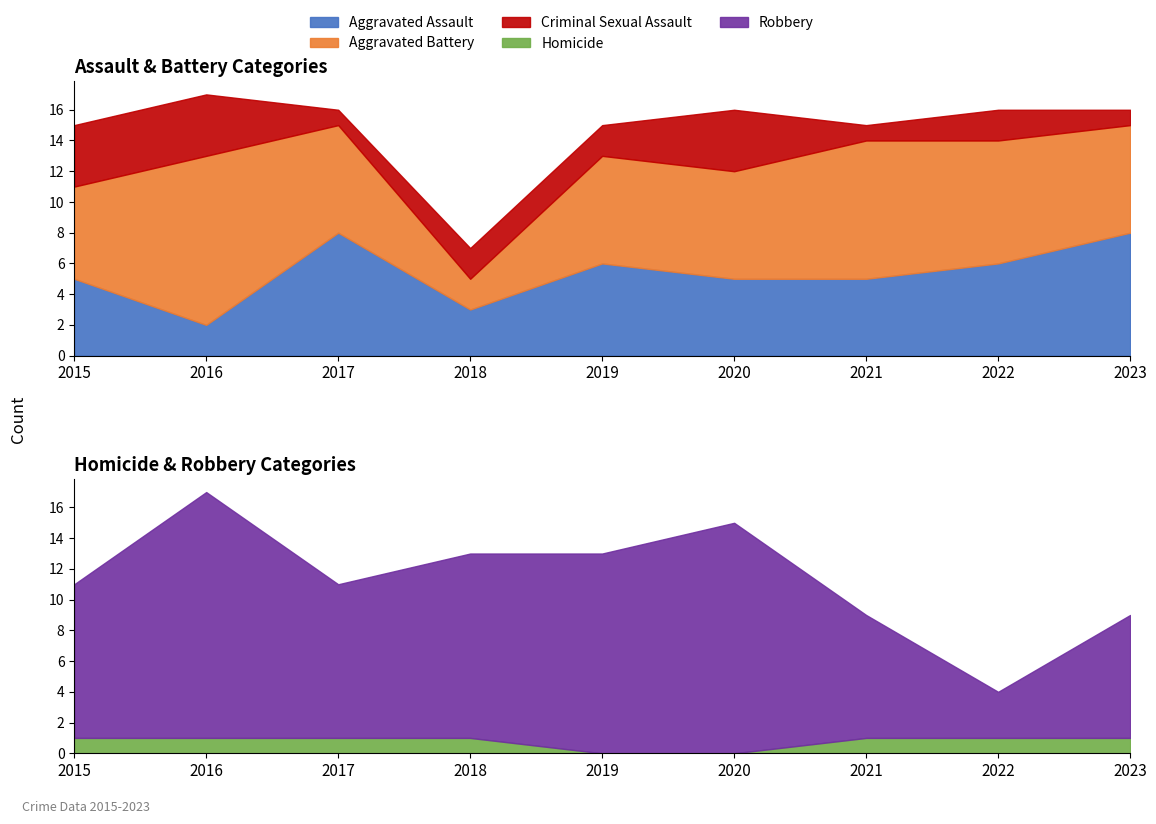

Which has a higher value, 2017 or 2022?

2017